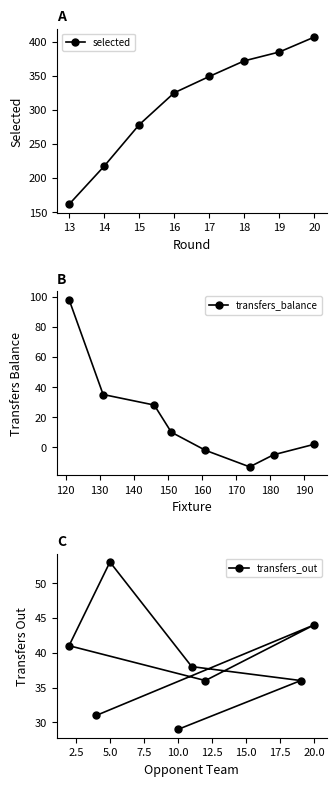

What is the sum of all transfers_out values?

308